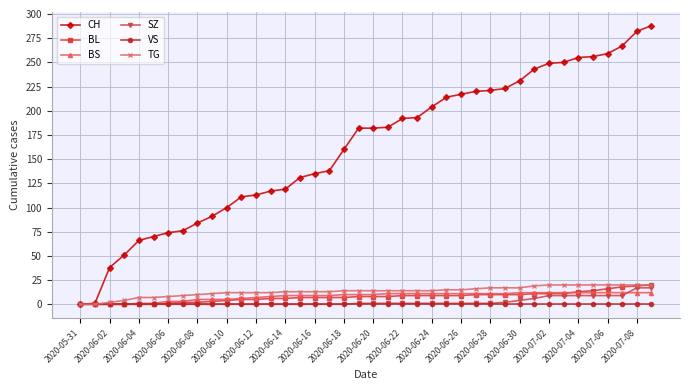

Which series has the largest total across all categories?

CH